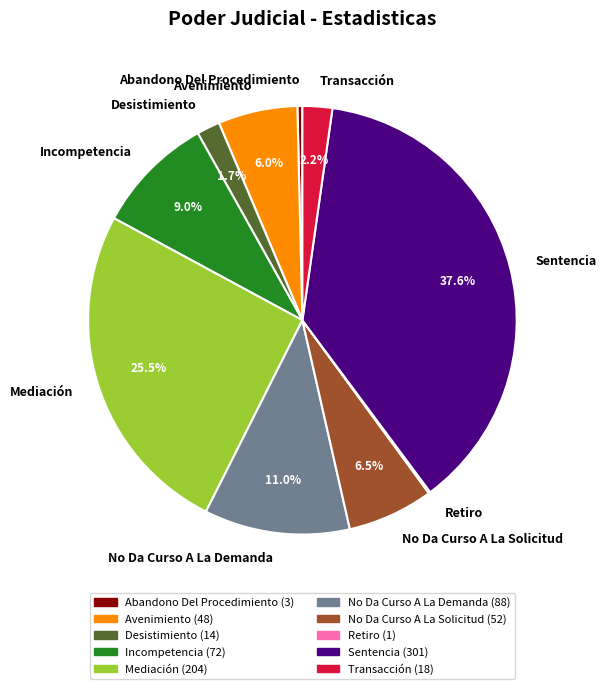

To the nearest percent, what is the average slice percentage?

10%